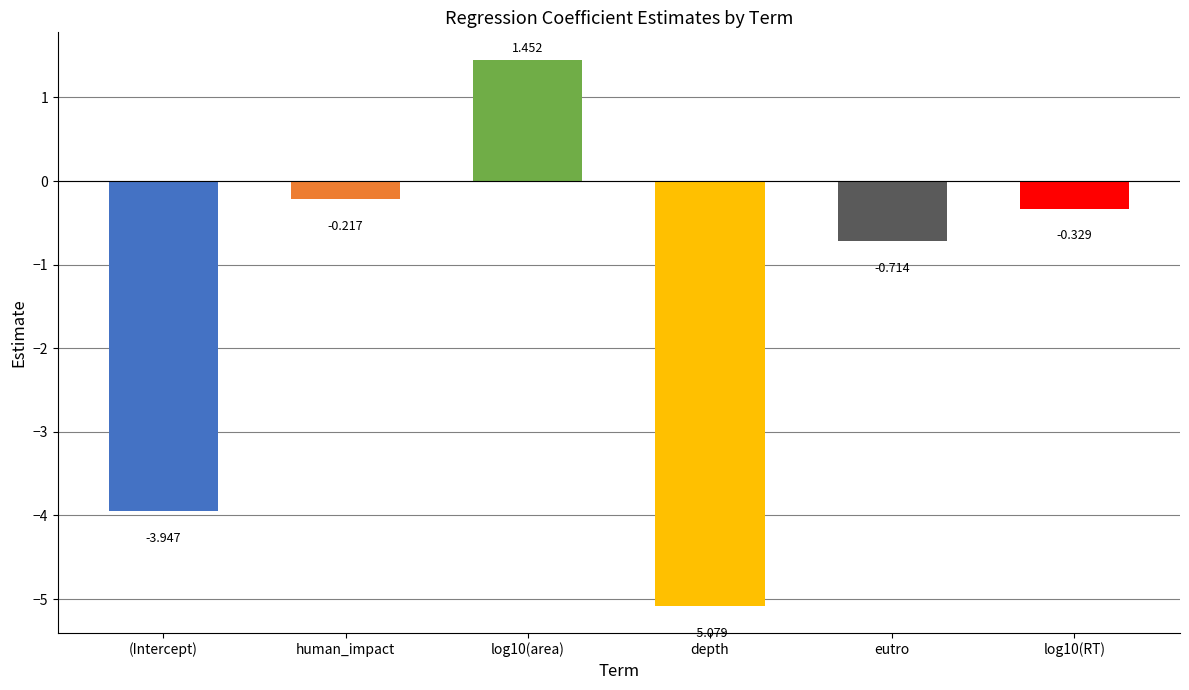

What is the minimum value shown in the chart?

-5.1